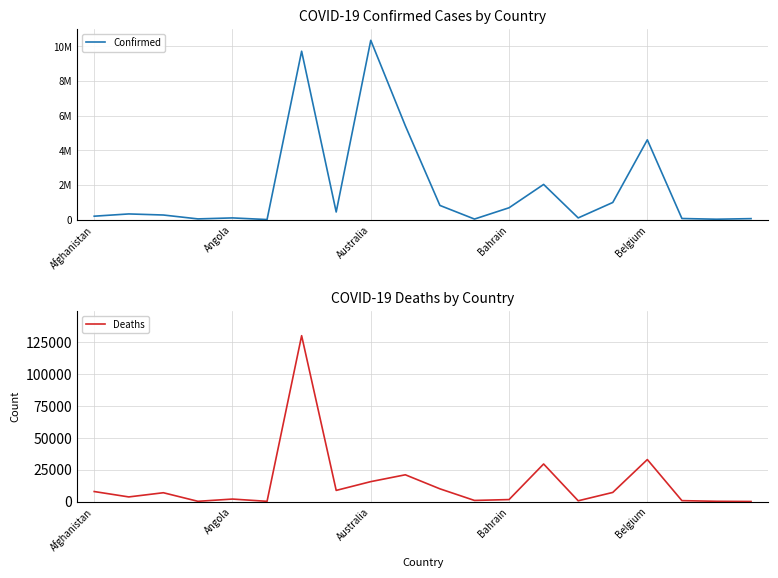

Is it true that Deaths equals 32883 at Belgium?

True